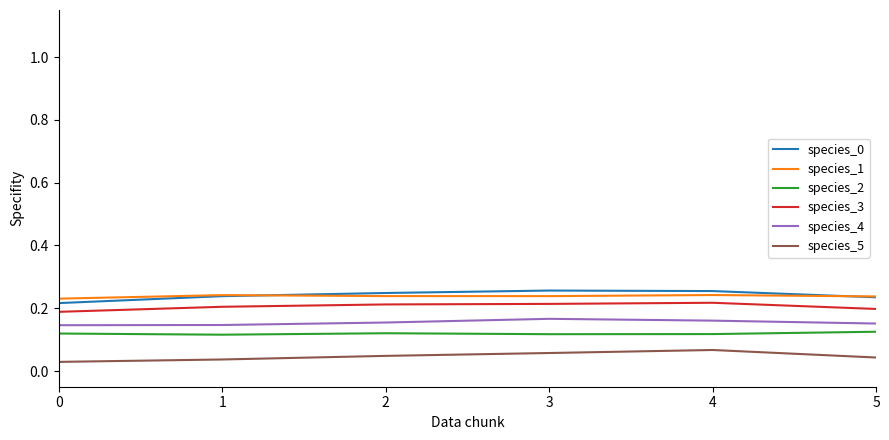

The value of species_3 at 4 is 0.2. True or false?

True